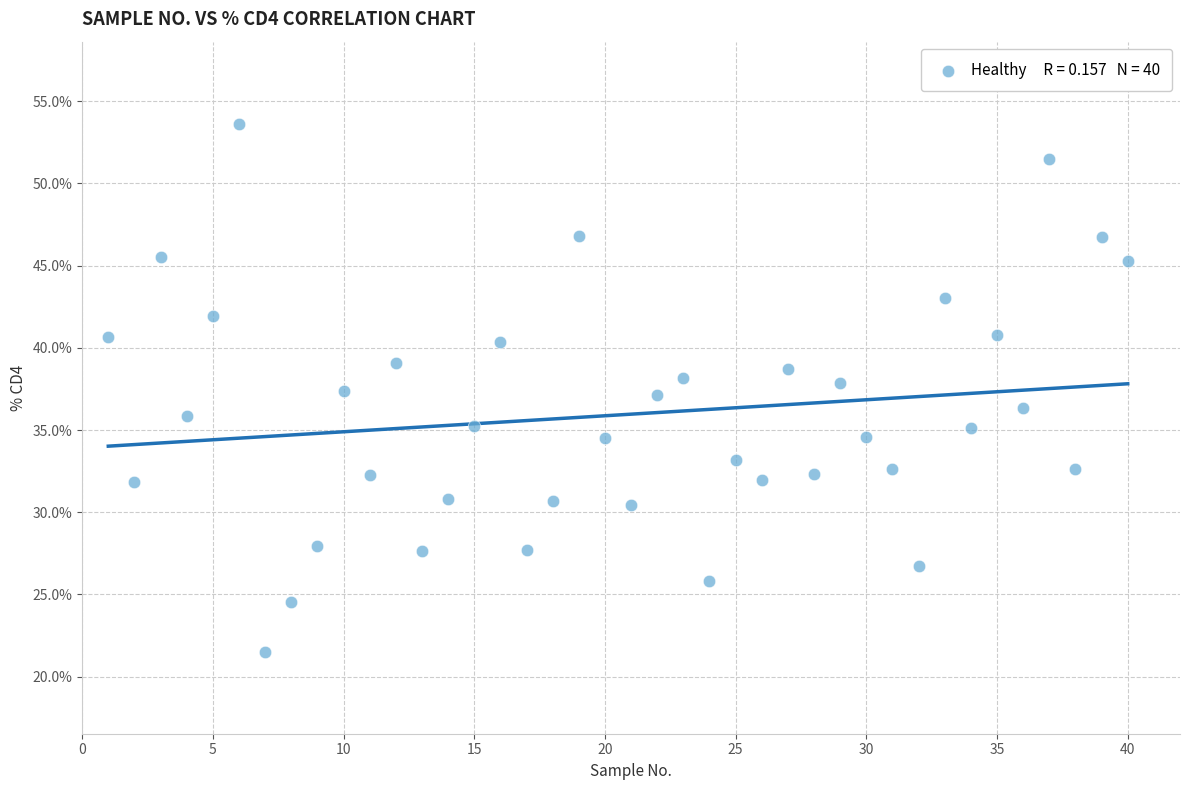

What is the range of X values (max minus min)?

39.0